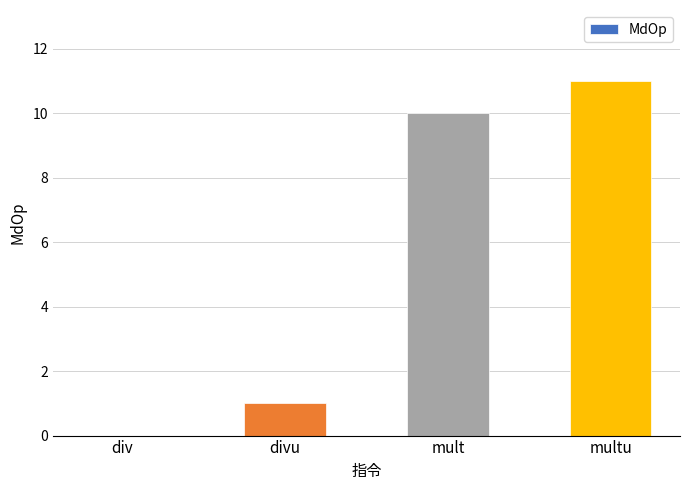

What is the average value?

6